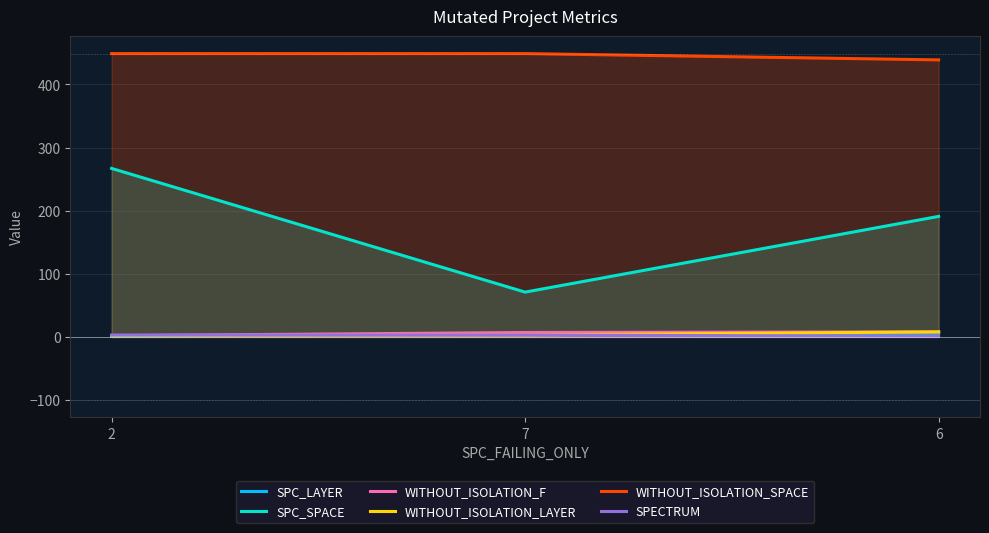

What is the total value across all series at 2?

724